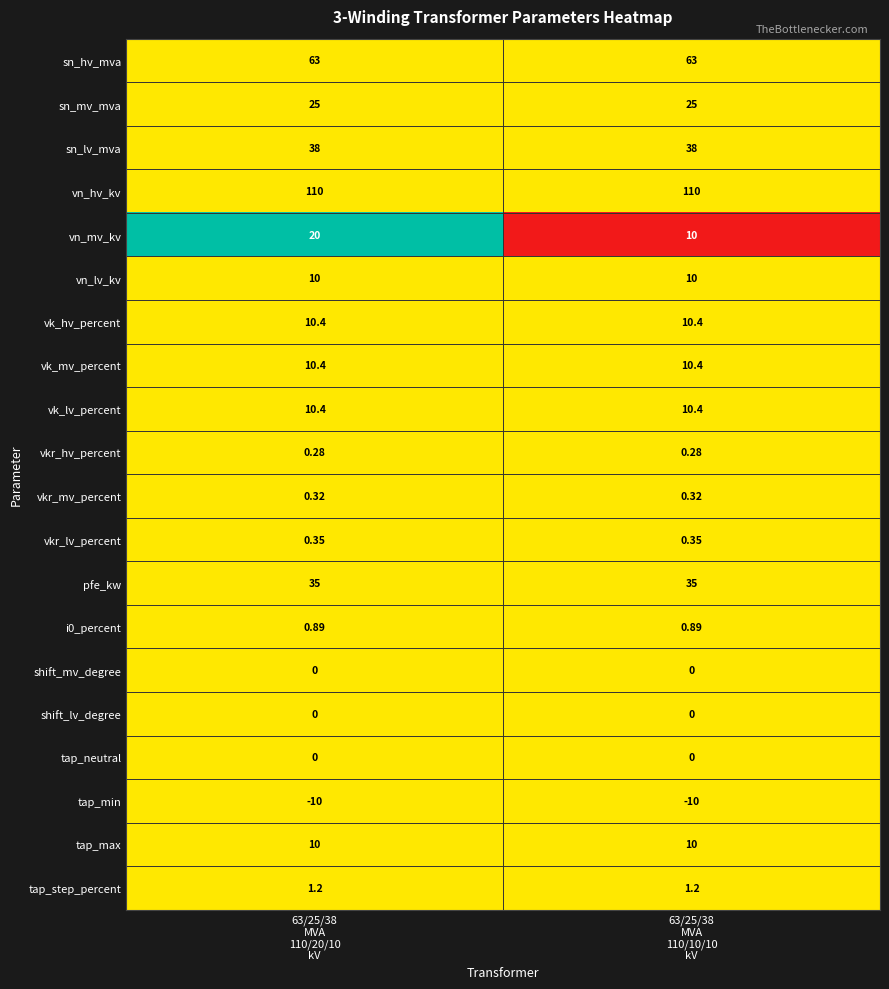

Which series has the largest total across all categories?

vn_hv_kv